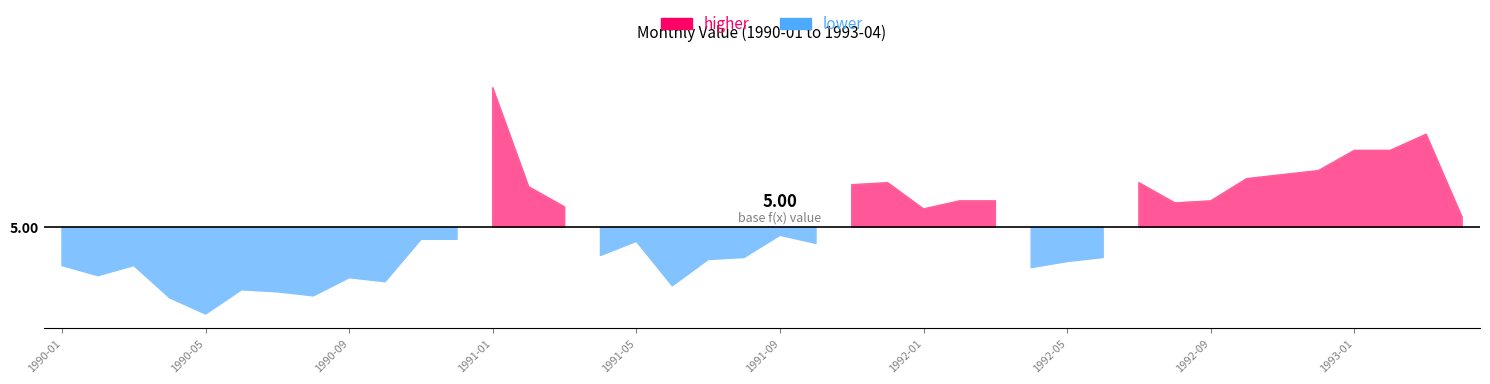

Is it true that the value at 1992-03 is 2.1?

False